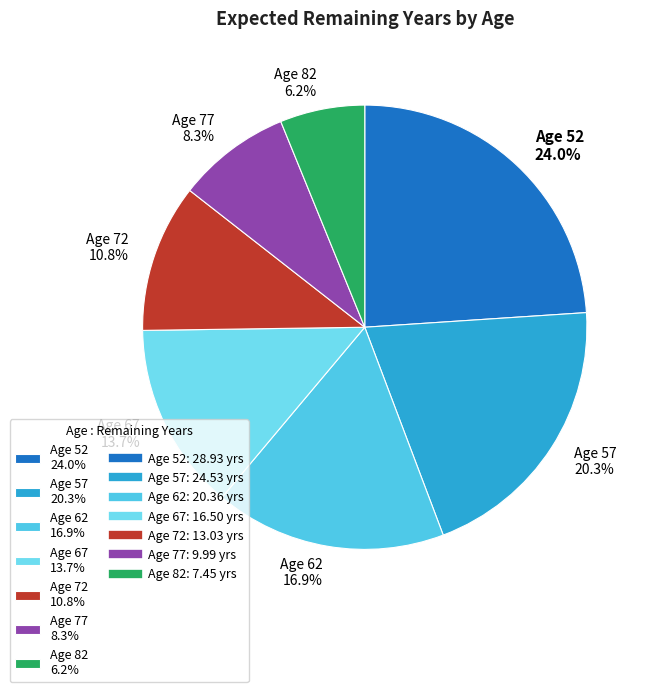

Combined, do Age 57 20.3% and Age 77 8.3% account for over 50%?

No